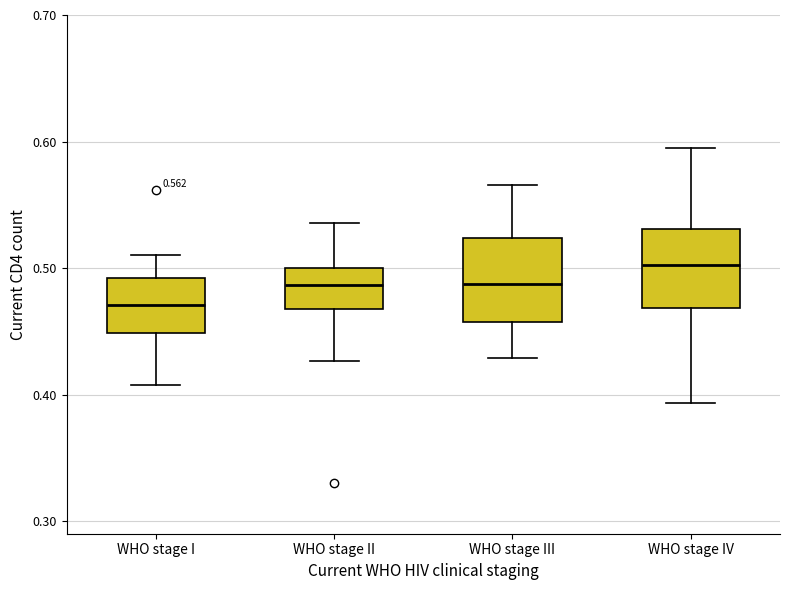

Which box's median line is the lowest?

WHO stage I